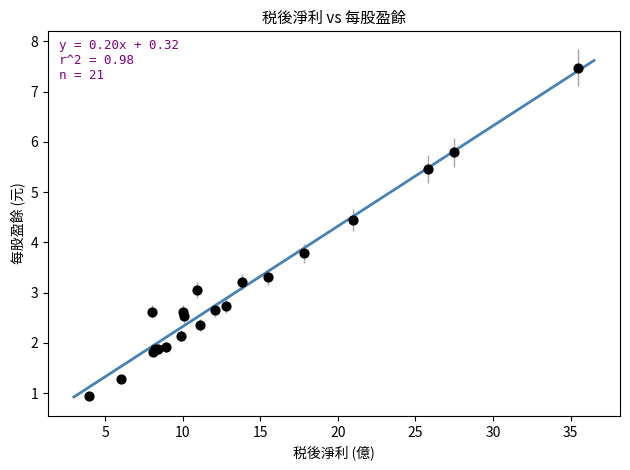

What Y value in the scatter plot is closest to 4?

3.8